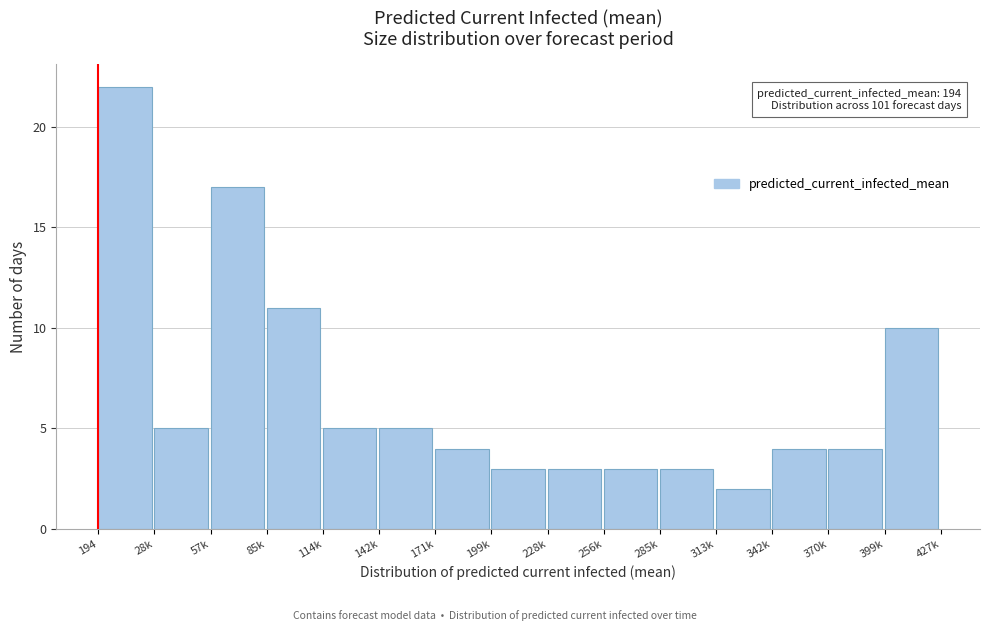

Reading right to left, extract all data points from this chart.

399k=10	370k=4	342k=4	313k=2	285k=3	256k=3	228k=3	199k=3	171k=4	142k=5	114k=5	85k=11	57k=17	28k=5	194=22